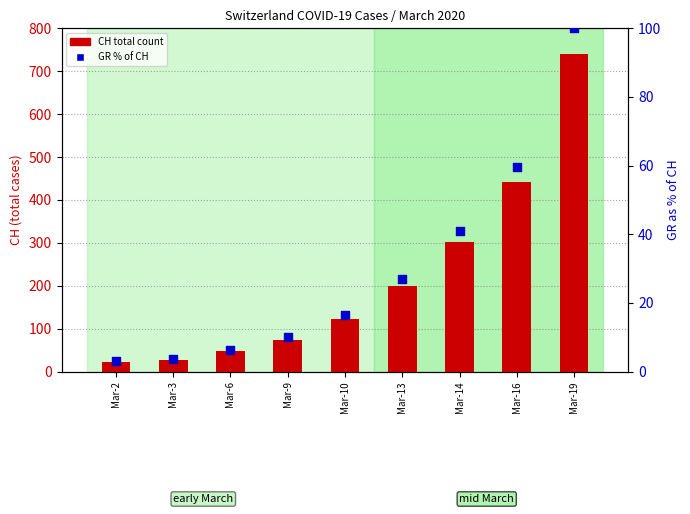

Which series has the largest total across all categories?

CH (total Switzerland)